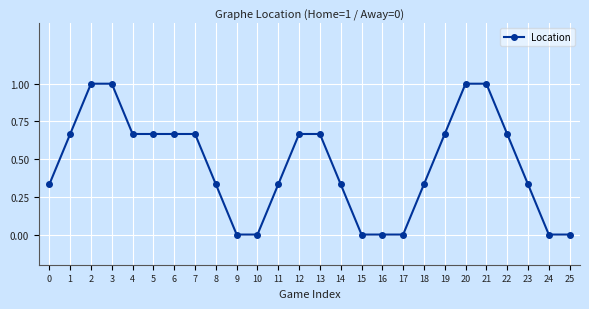

What is the greatest value displayed?

1.0